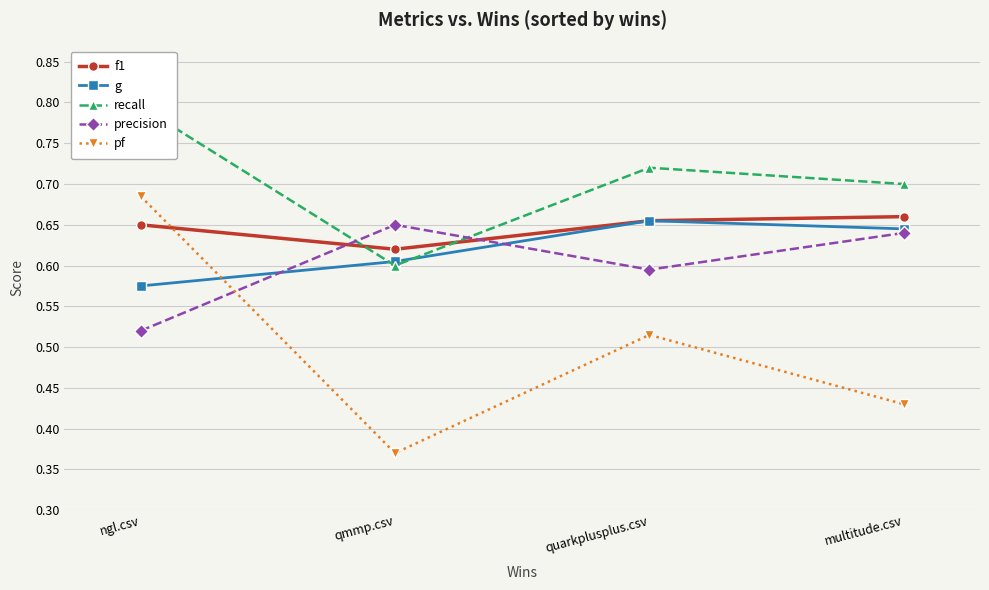

Reading left to right, list all the values displayed in this chart.

f1: ngl.csv=0.7	qmmp.csv=0.6	quarkplusplus.csv=0.7	multitude.csv=0.7
g: ngl.csv=0.6	qmmp.csv=0.6	quarkplusplus.csv=0.7	multitude.csv=0.6
recall: ngl.csv=0.8	qmmp.csv=0.6	quarkplusplus.csv=0.7	multitude.csv=0.7
precision: ngl.csv=0.5	qmmp.csv=0.7	quarkplusplus.csv=0.6	multitude.csv=0.6
pf: ngl.csv=0.7	qmmp.csv=0.4	quarkplusplus.csv=0.5	multitude.csv=0.4